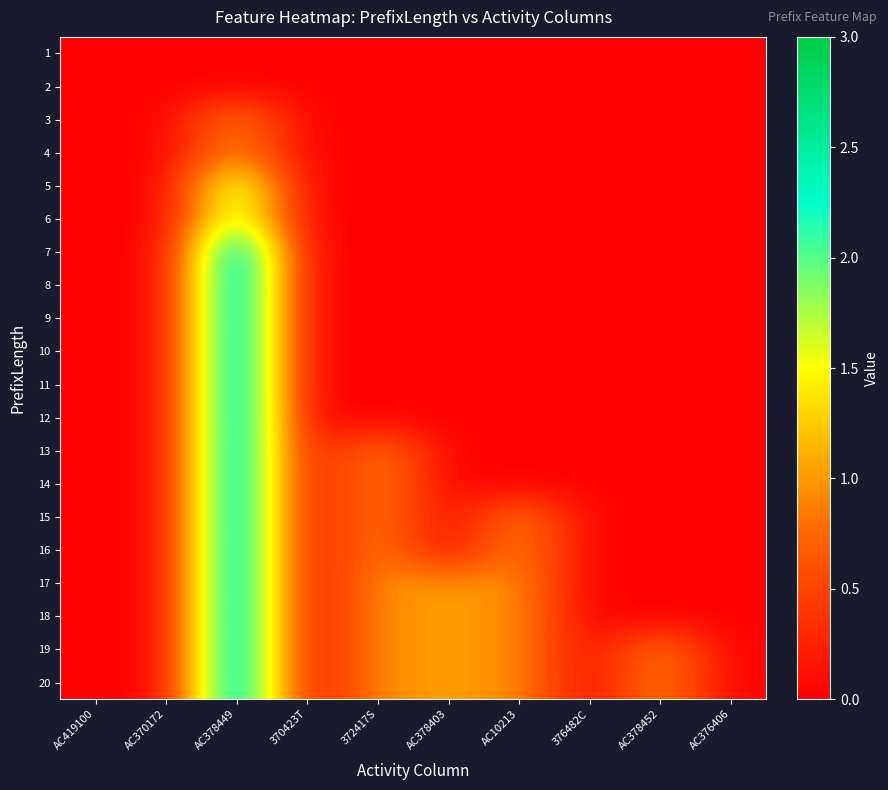

How many series are shown in this chart?

20